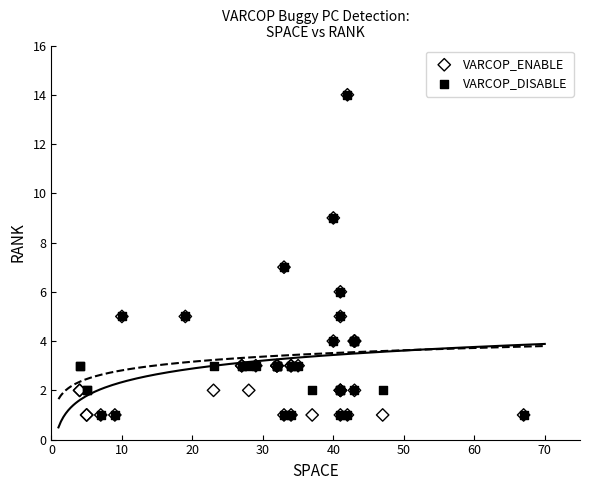

What are all the series names shown in the legend?

VARCOP_ENABLE, VARCOP_DISABLE